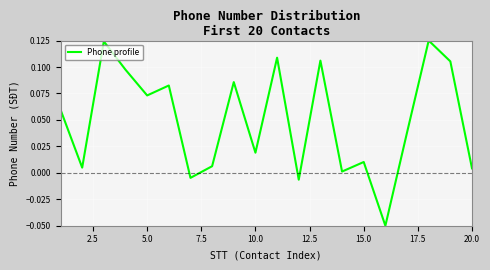

Which has a higher value, 20.0 or 5.0?

5.0